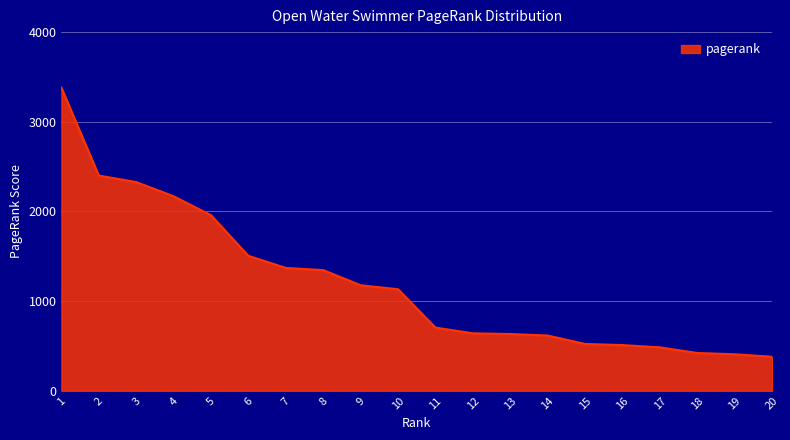

How many values are below 1132?

10